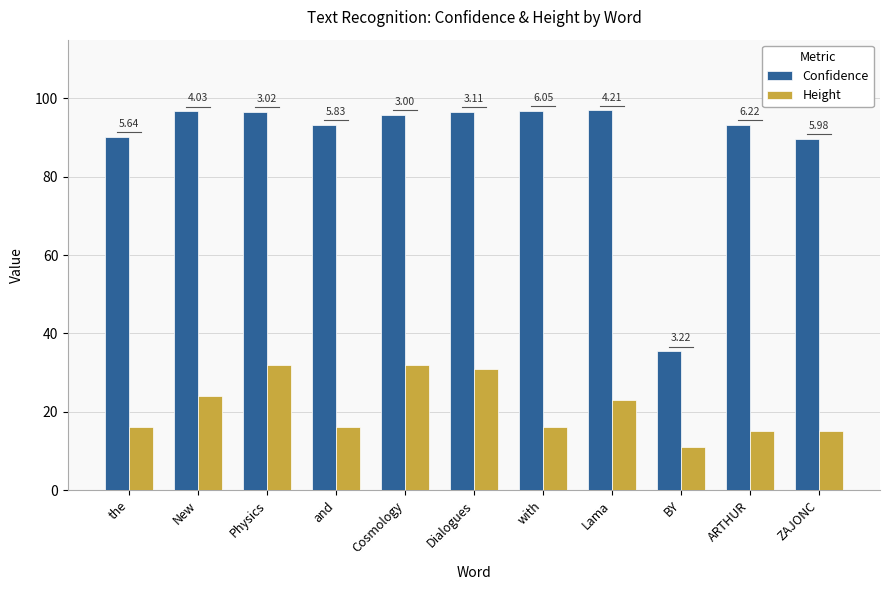

List the series in order of their overall mean, highest first.

Confidence, Height